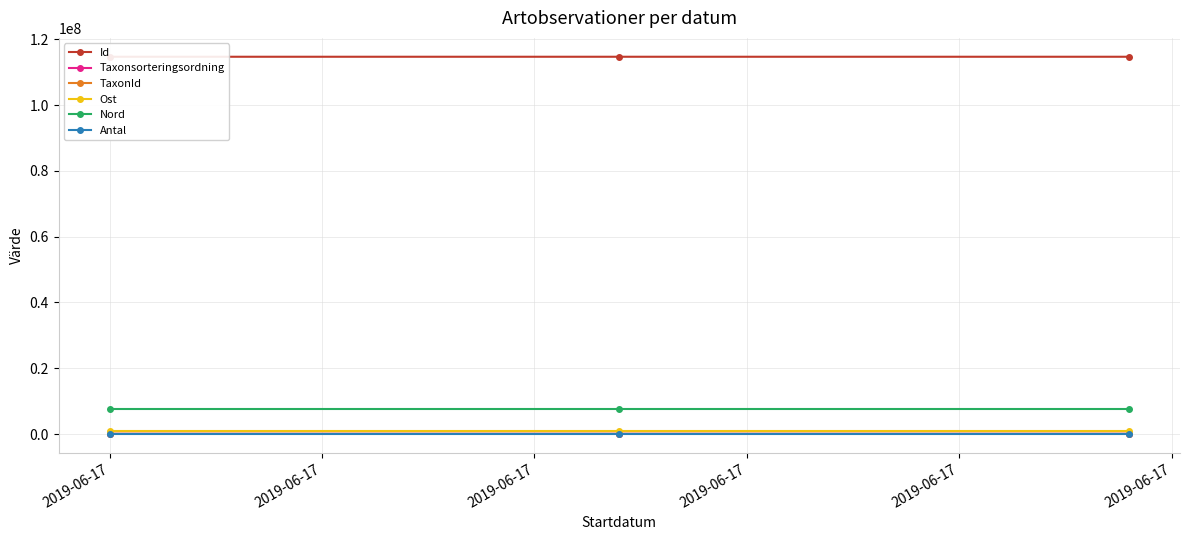

At how many categories does at least one series exceed 96475392?

3